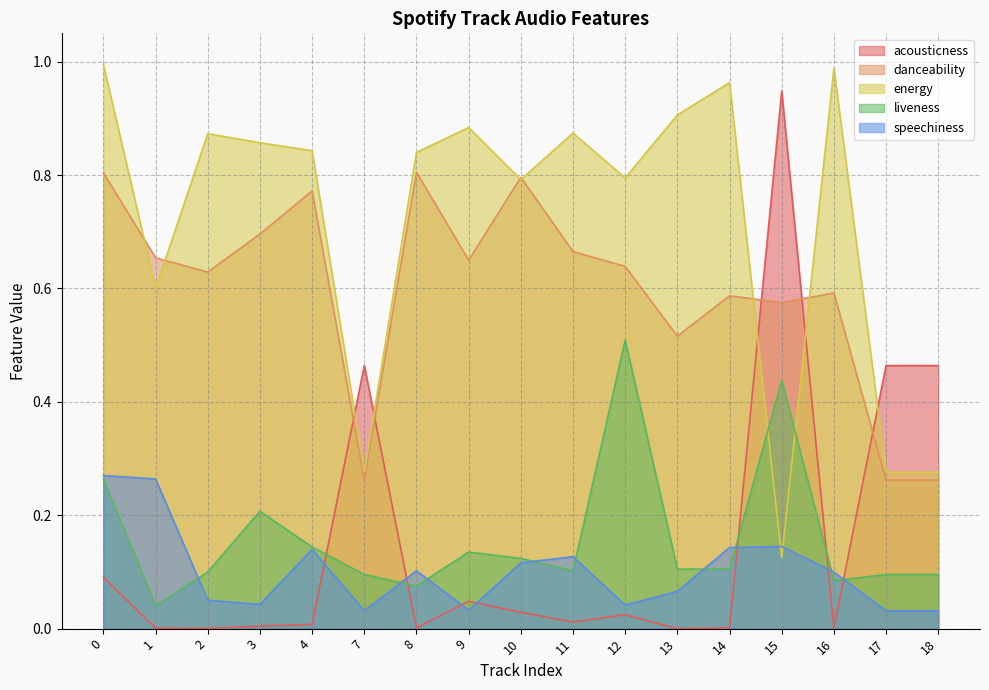

True or false: liveness has more than 1 interior local peaks.

True